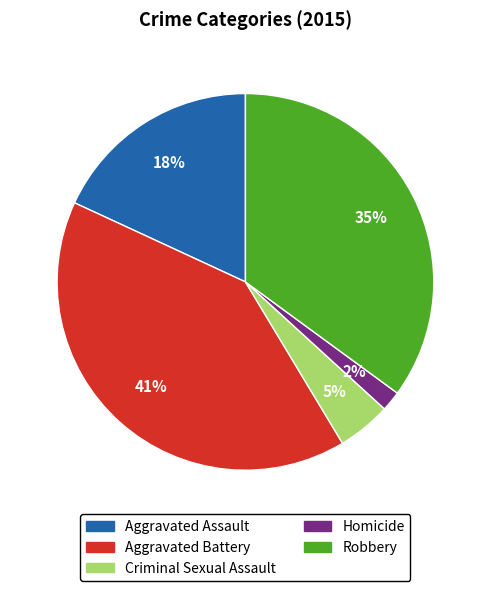

To the nearest percent, what is the difference between the Homicide and Criminal Sexual Assault slice percentages?

3%